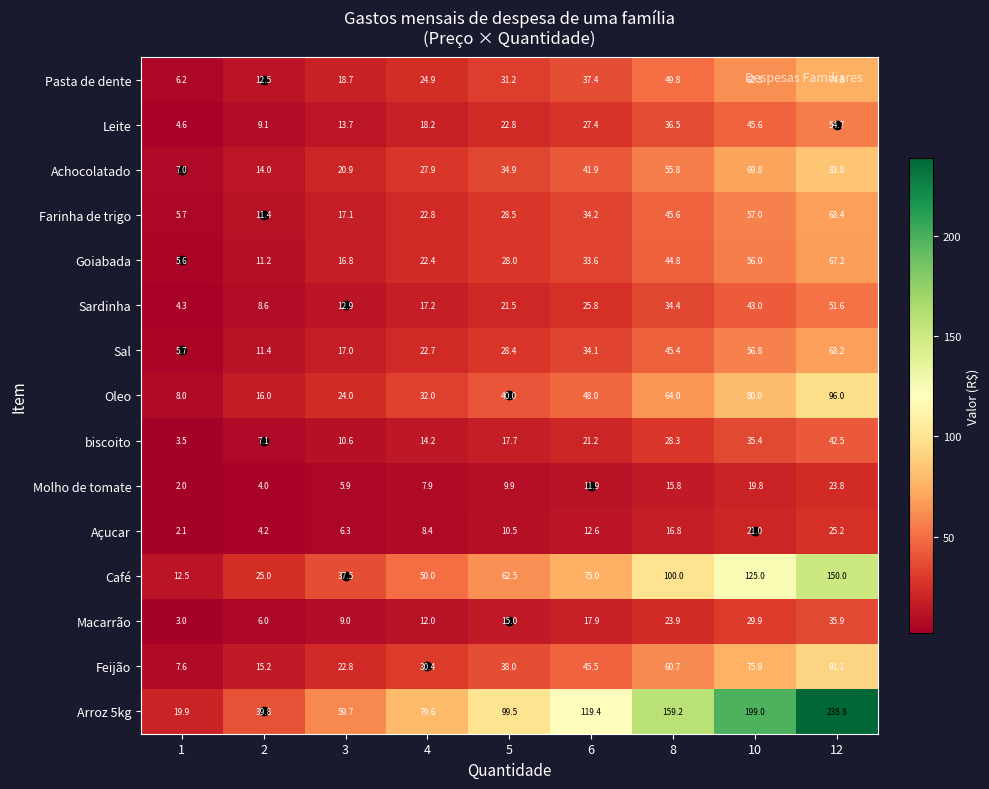

What is the difference between the maximum and minimum values in the Achocolatado series?

76.8